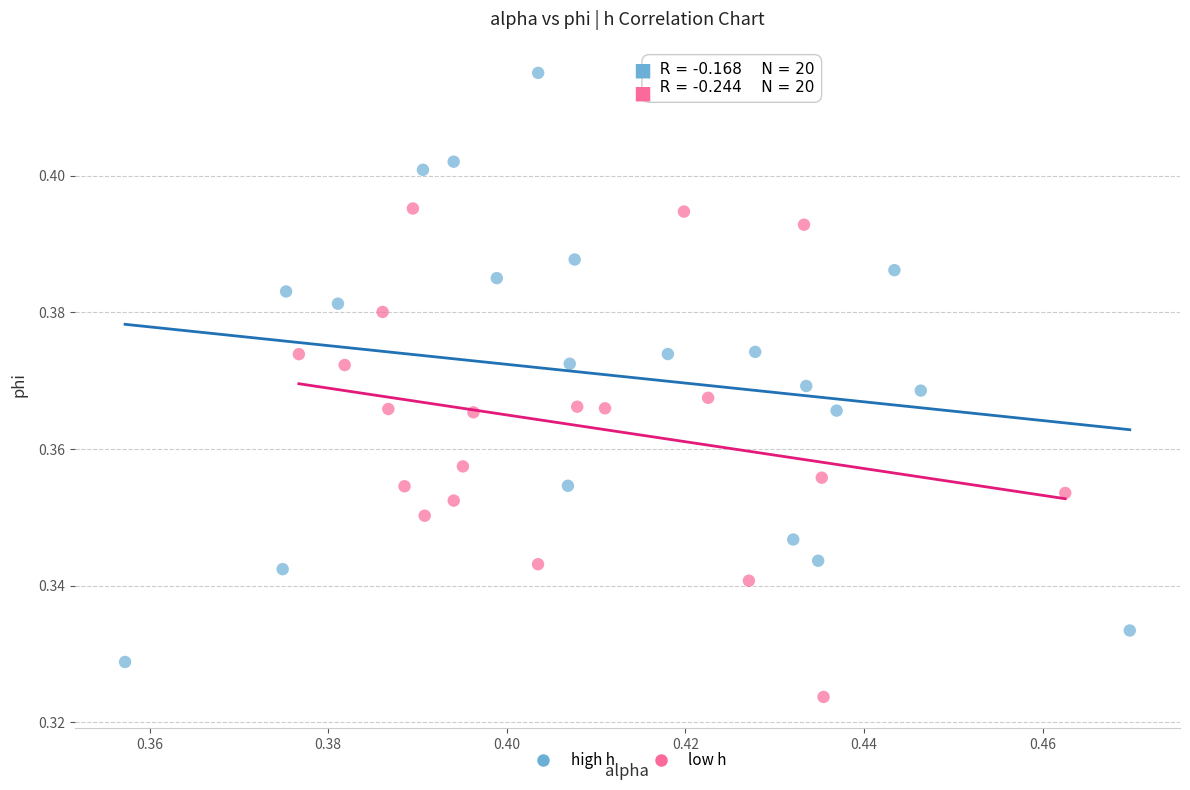

Which series has the widest spread of Y values?

high h